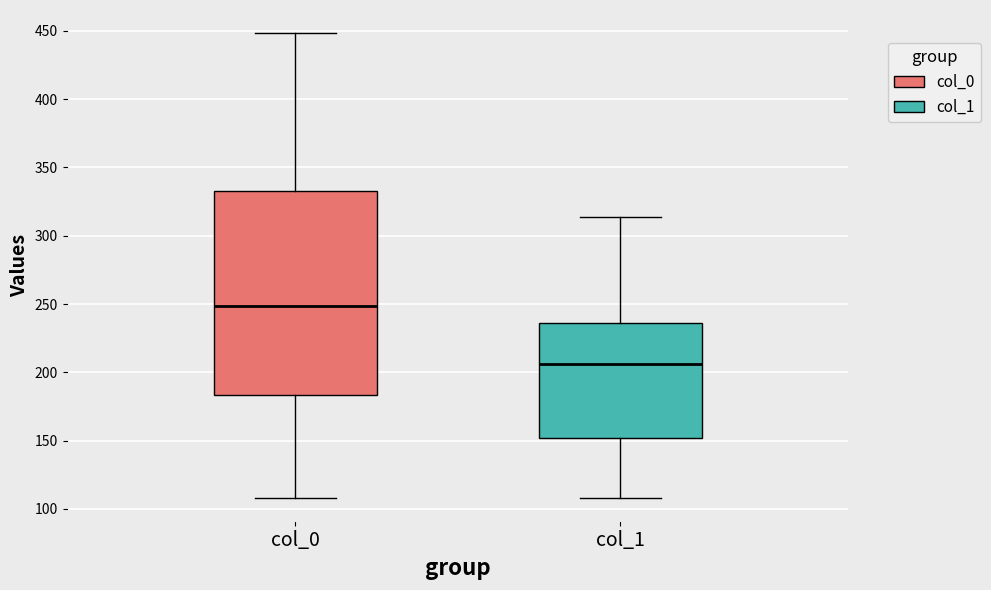

Which box is the tallest, from its lower edge to its upper edge?

col_0